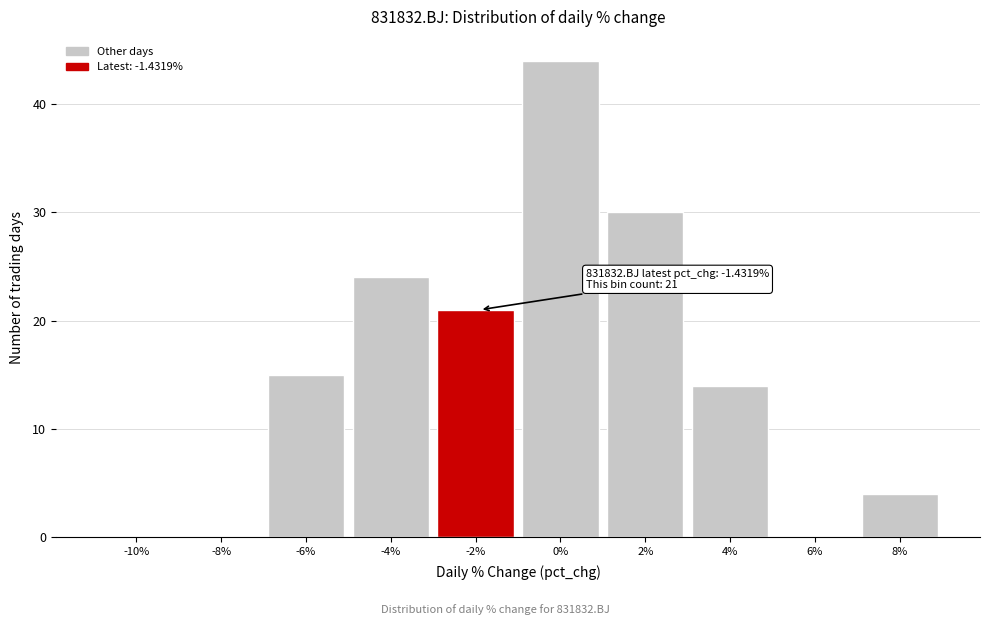

Reading left to right, what are all the values shown in this chart?

-10%=0	-8%=0	-6%=15	-4%=24	-2%=21	0%=44	2%=30	4%=14	6%=0	8%=4